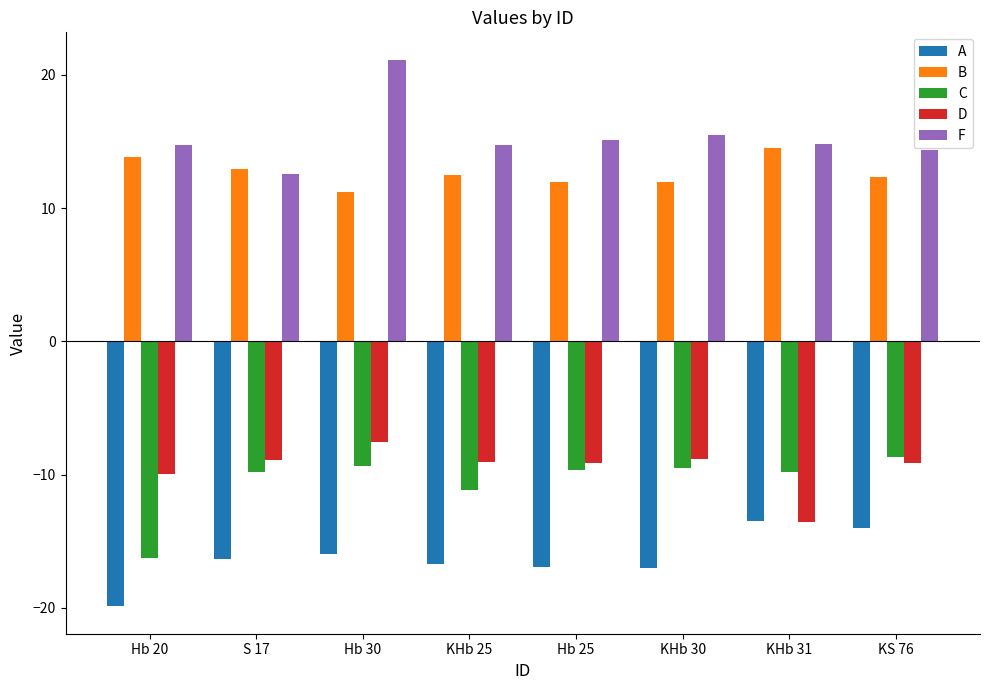

Count the number of data series in this chart.

5